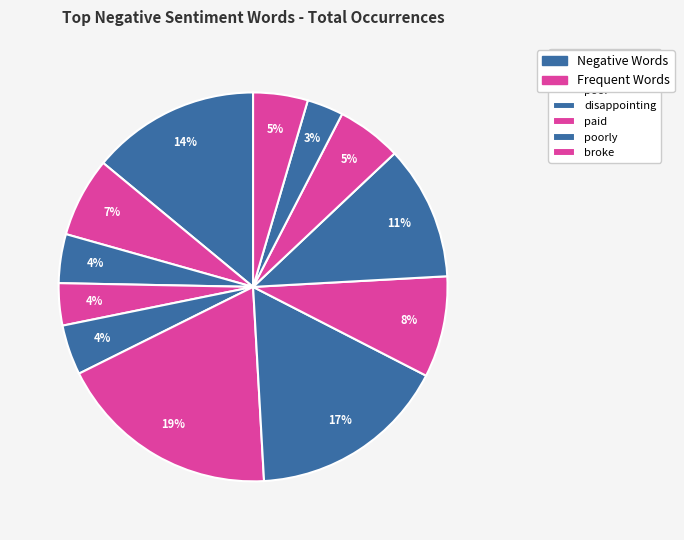

Which category has the biggest portion of the pie?

broke